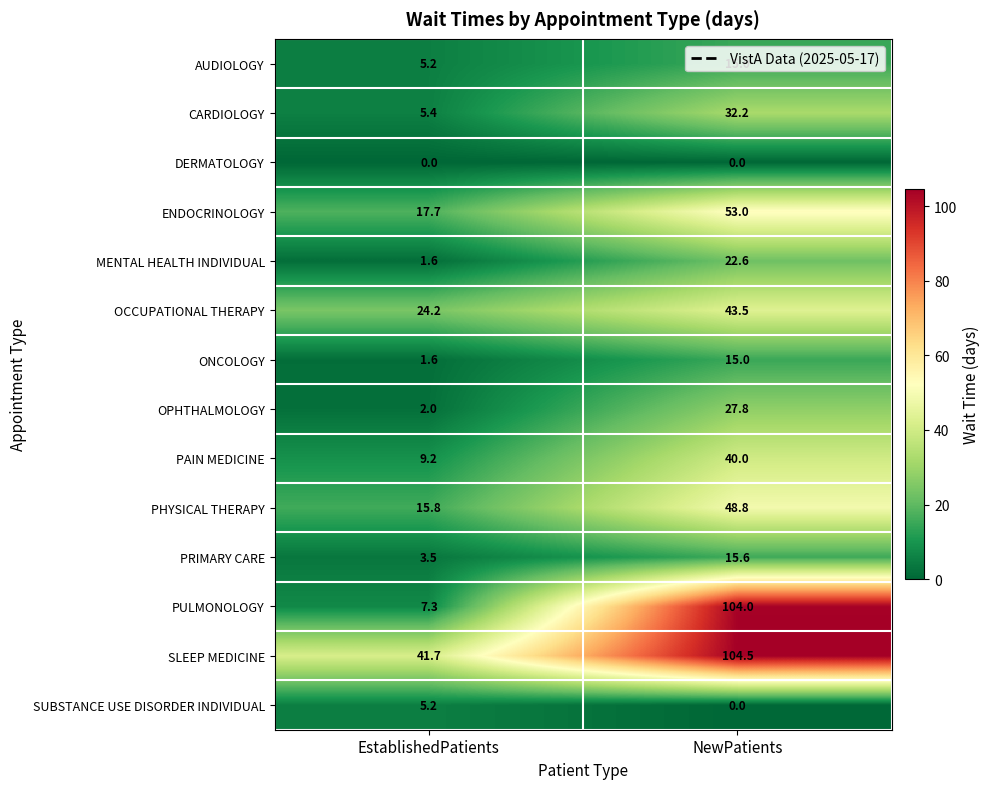

Which label corresponds to the largest value in the chart?

NewPatients